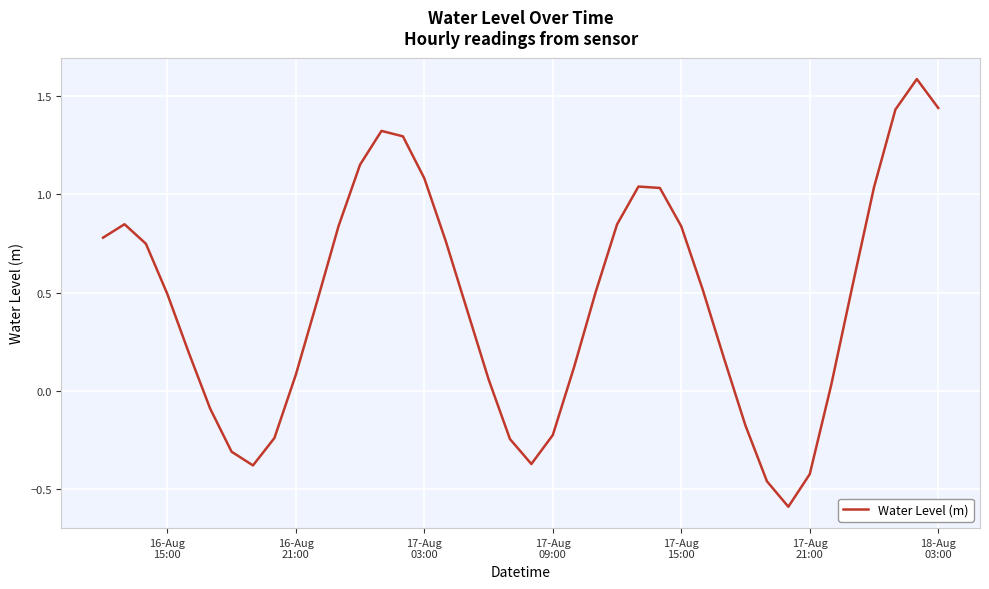

What is the maximum value shown in the chart?

1.6